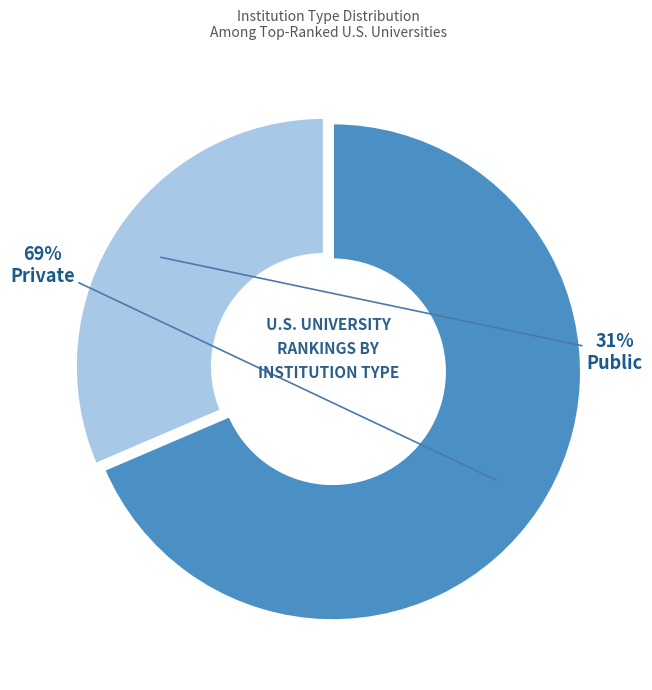

To the nearest percent, what is the average slice percentage?

50%